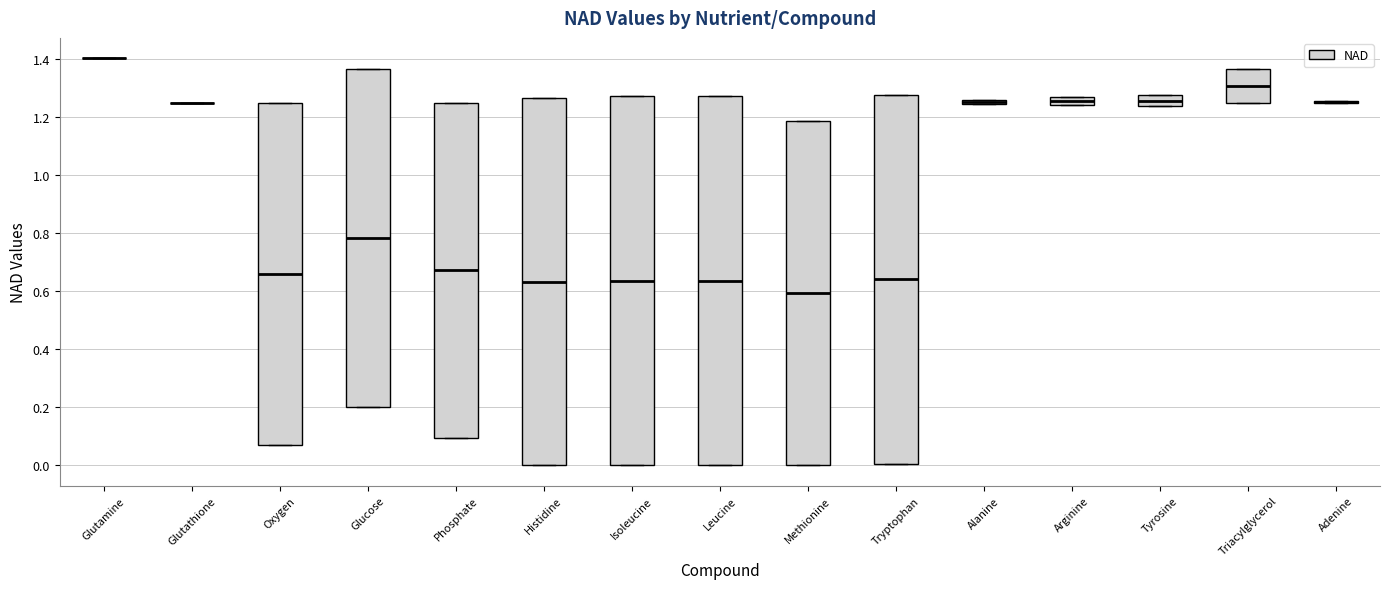

Where is the lower edge of the box for Alanine on the y-axis? The values are not printed on the chart, so give them approximately, as read against the axis.

1.24